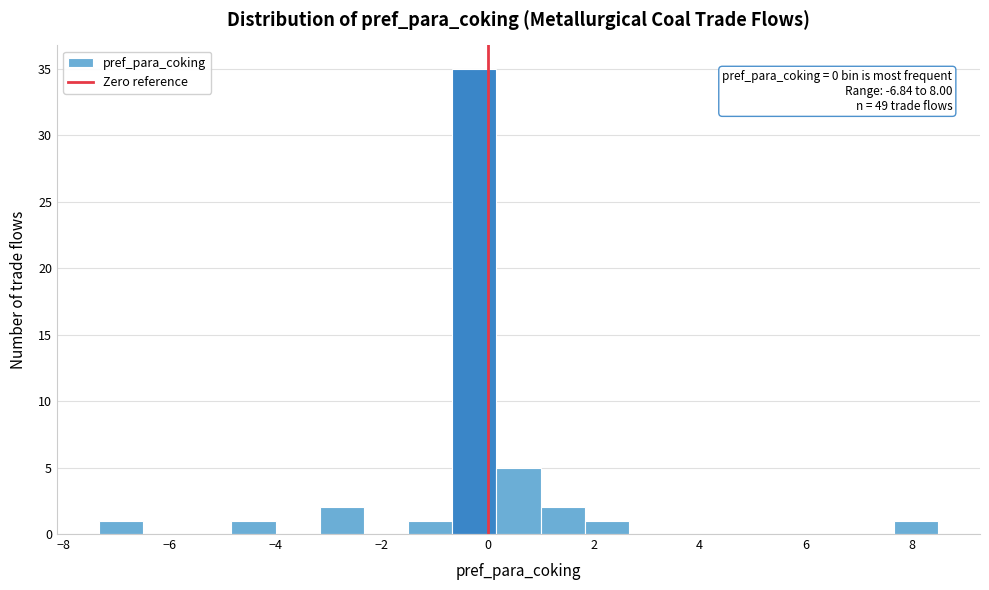

Over which range of the x-axis is the bar tallest?

-0.6 to 0.2